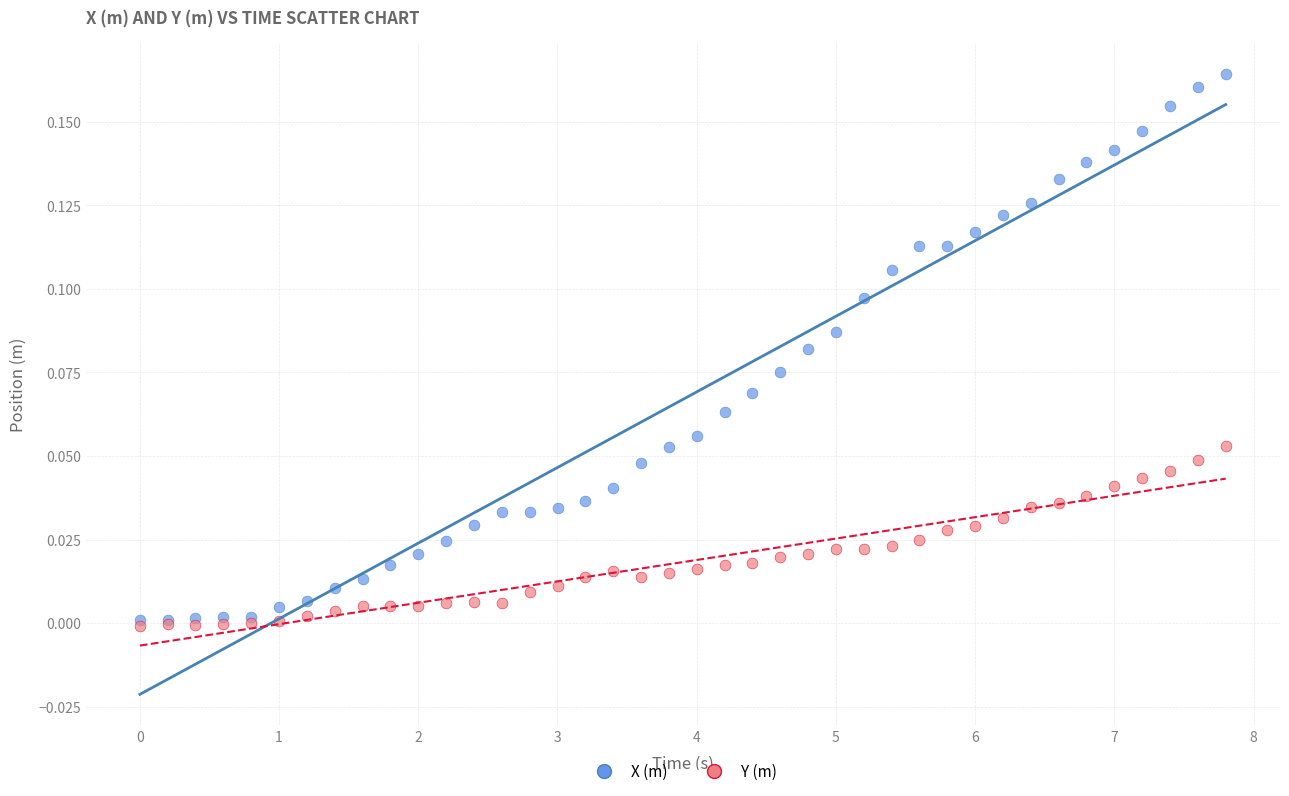

What are all the series names shown in the legend?

X (m), Y (m)